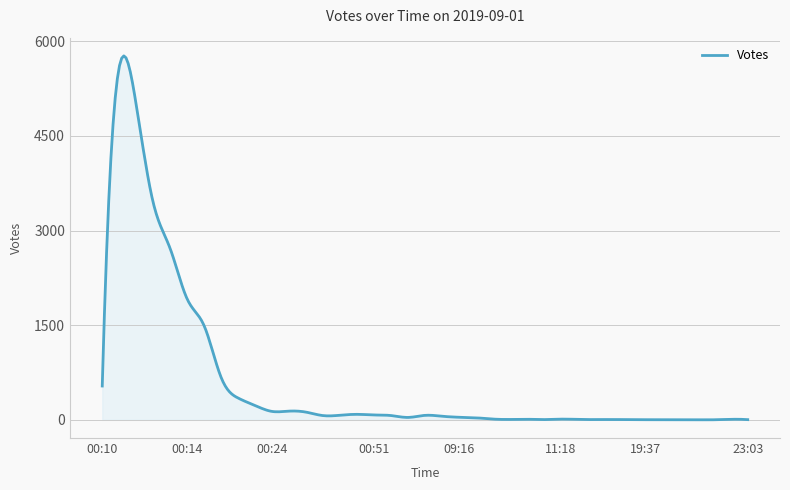

What is the greatest value displayed?

5768.7